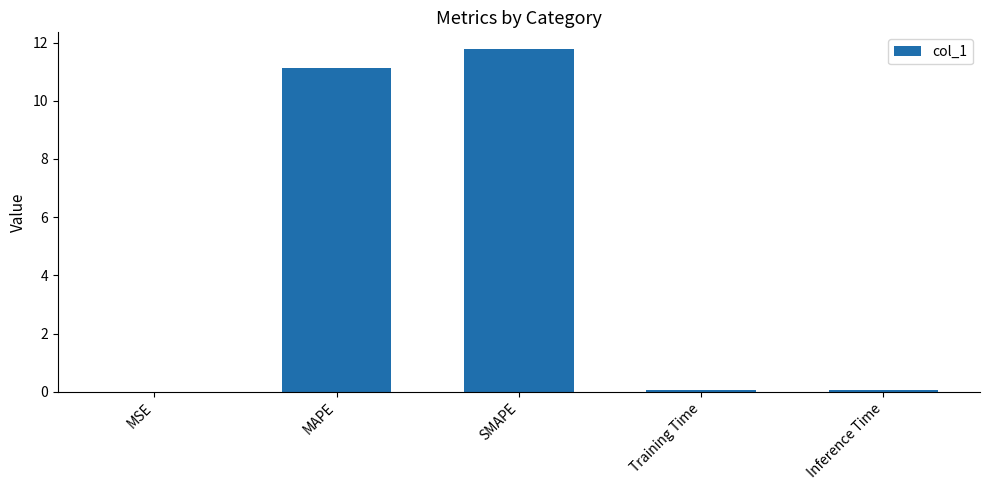

How many series are shown in this chart?

1